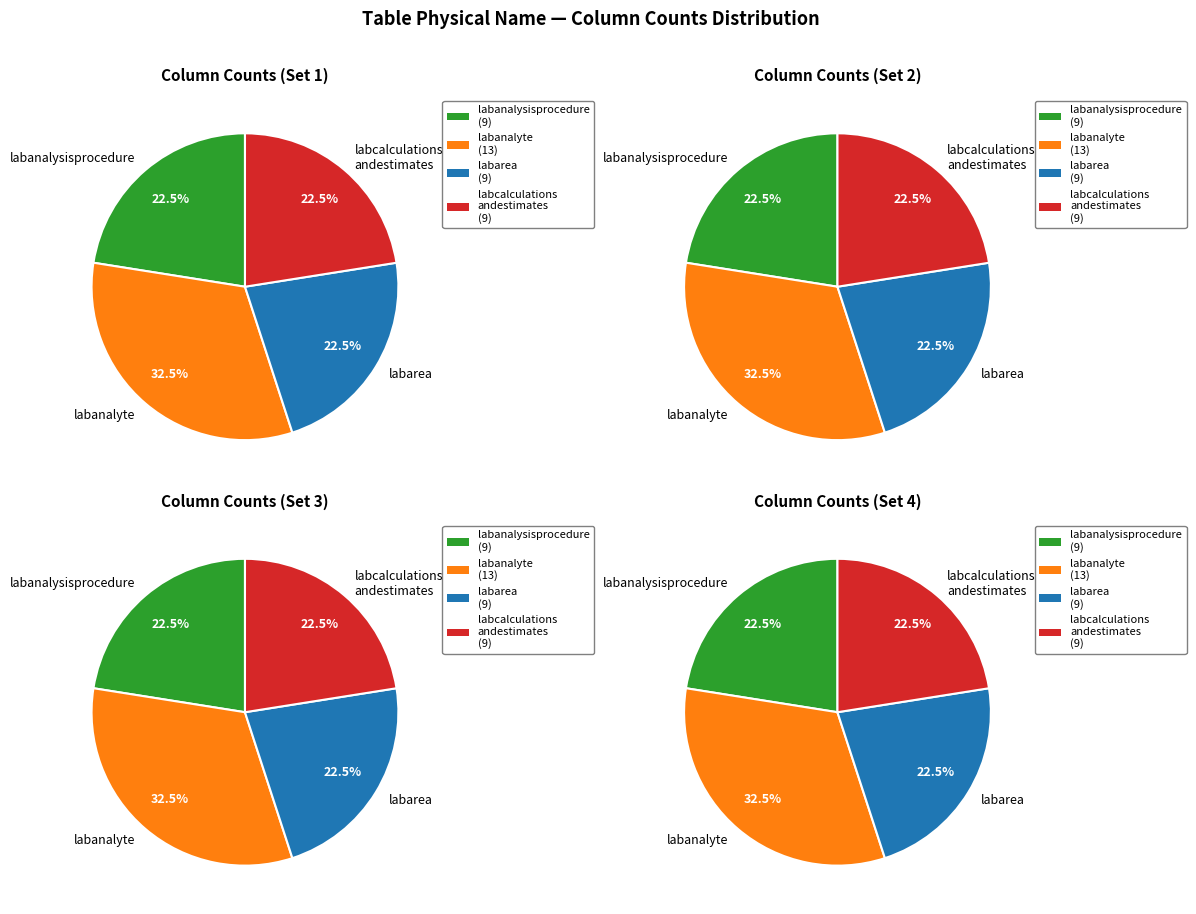

Which category has the smallest portion of the pie?

labanalysisprocedure